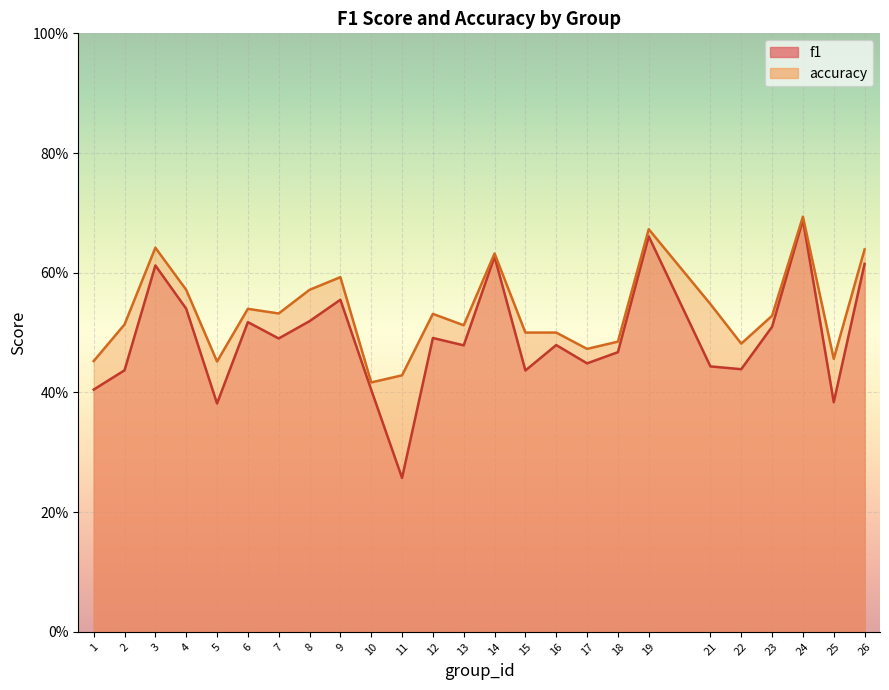

Rank the series at 4 from lowest to highest value.

f1, accuracy